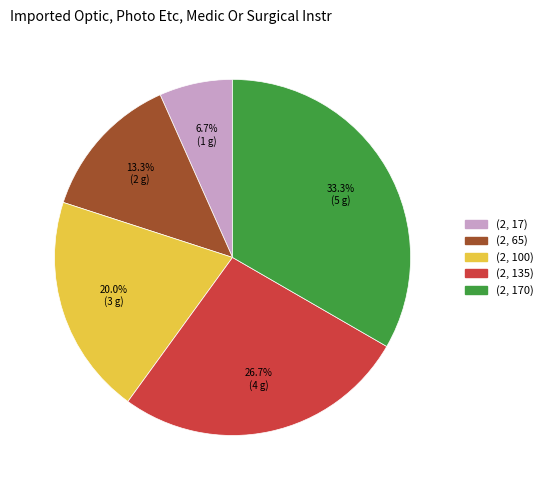

To the nearest percent, what percentage of the pie is (2, 17)?

7%